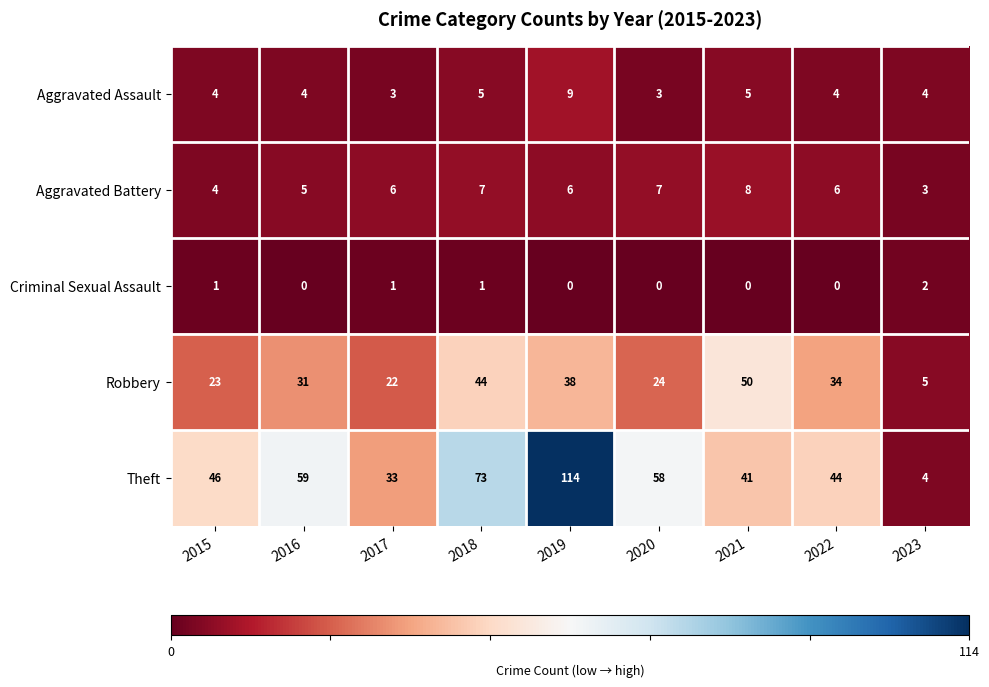

Which series has the largest range (max minus min)?

Theft